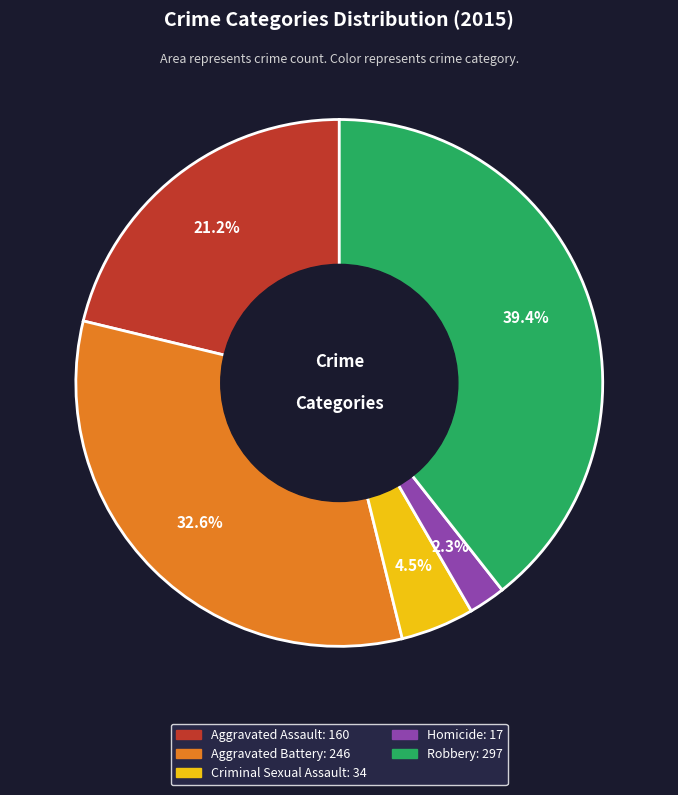

To the nearest percent, what is the difference between the Aggravated Battery and Aggravated Assault slice percentages?

11%